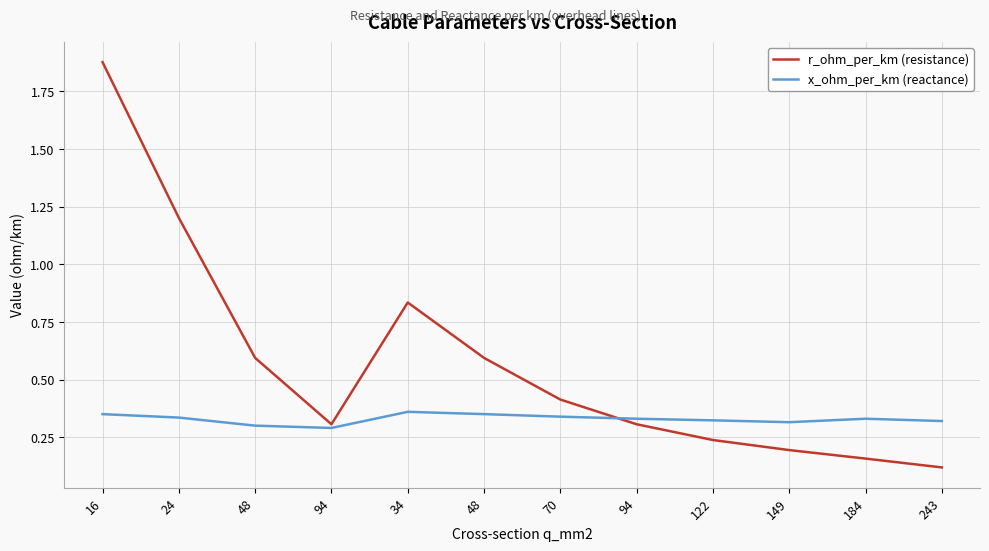

What are all the series names shown in the legend?

r_ohm_per_km (resistance), x_ohm_per_km (reactance)